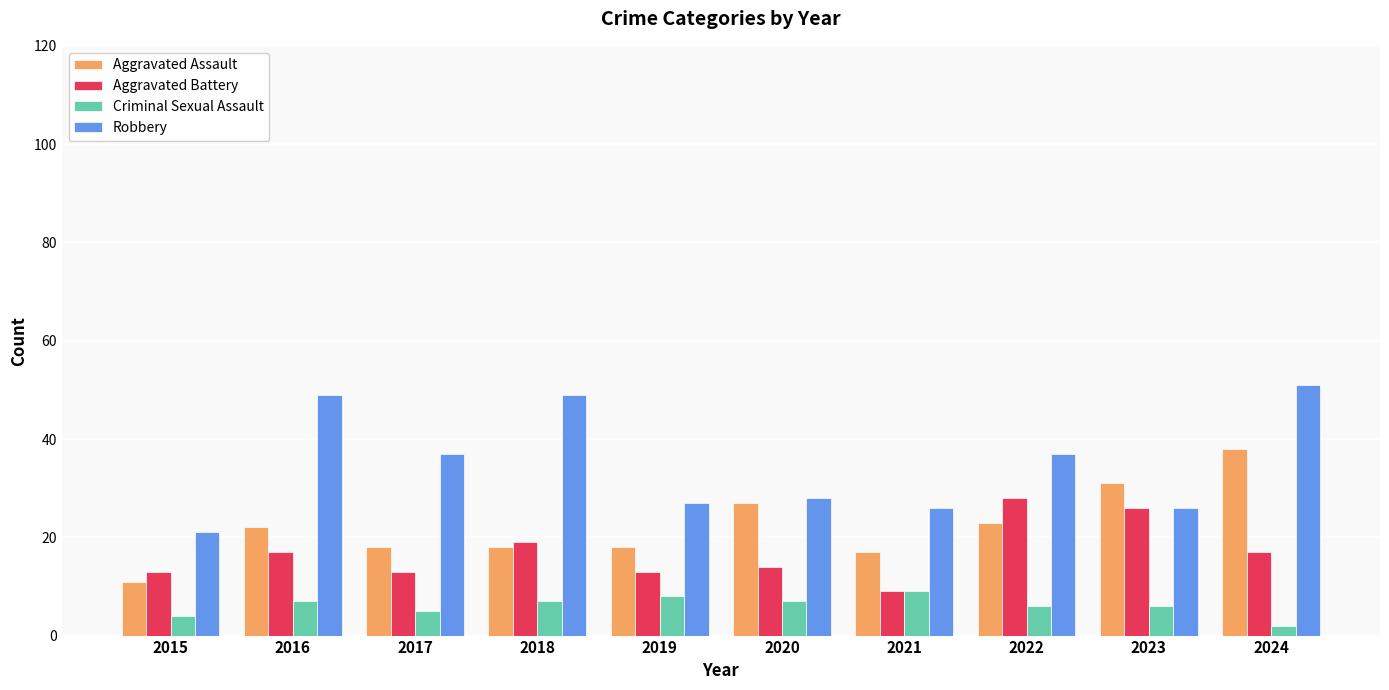

Which series has the largest total across all categories?

Robbery